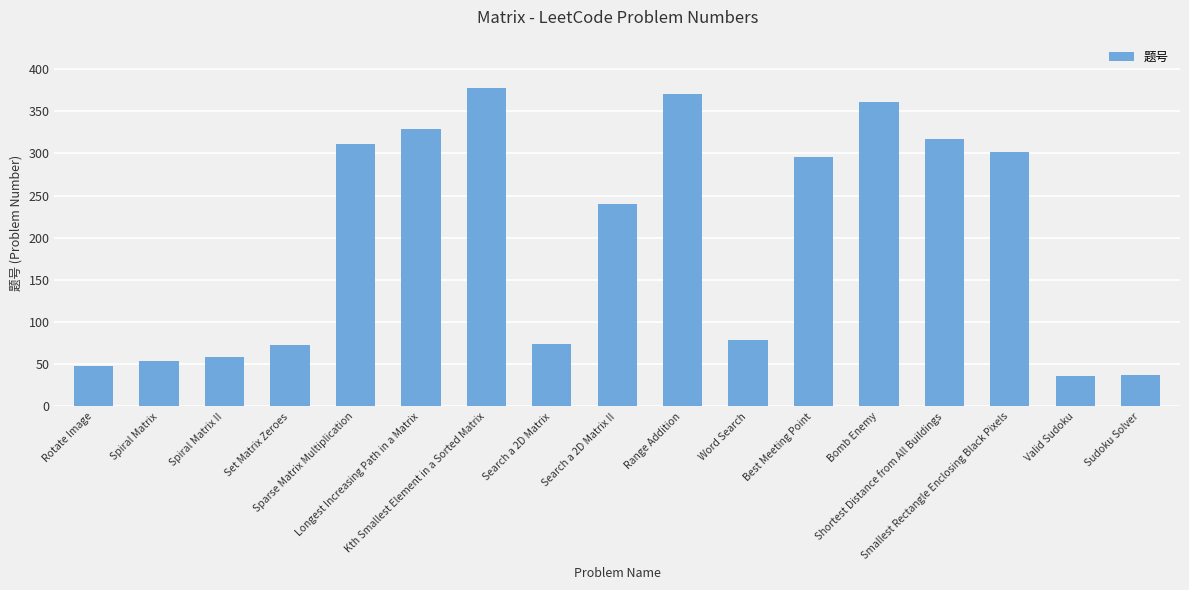

What is the maximum value shown in the chart?

378